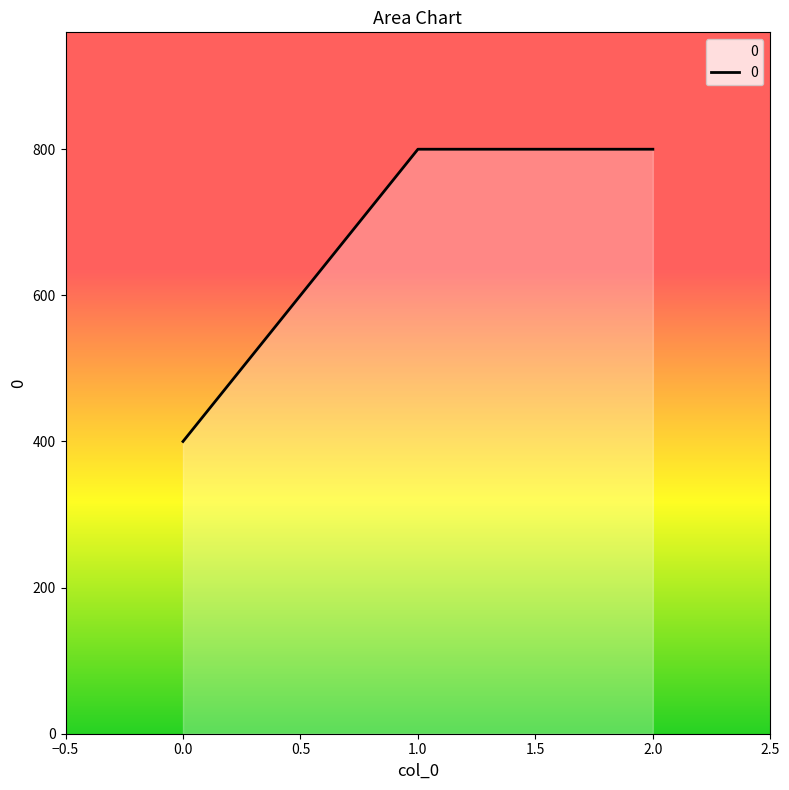

What is the maximum value shown in the chart?

800